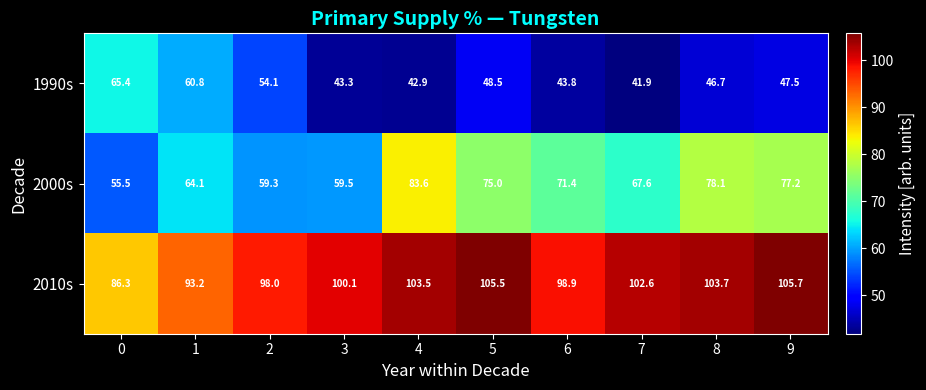

Reading right to left, list all the values displayed in this chart.

1990s: 9=47.5	8=46.7	7=41.9	6=43.8	5=48.5	4=42.9	3=43.3	2=54.1	1=60.8	0=65.4
2000s: 9=77.2	8=78.1	7=67.6	6=71.4	5=75.0	4=83.6	3=59.5	2=59.3	1=64.1	0=55.5
2010s: 9=105.7	8=103.7	7=102.6	6=98.9	5=105.5	4=103.5	3=100.1	2=98.0	1=93.2	0=86.3